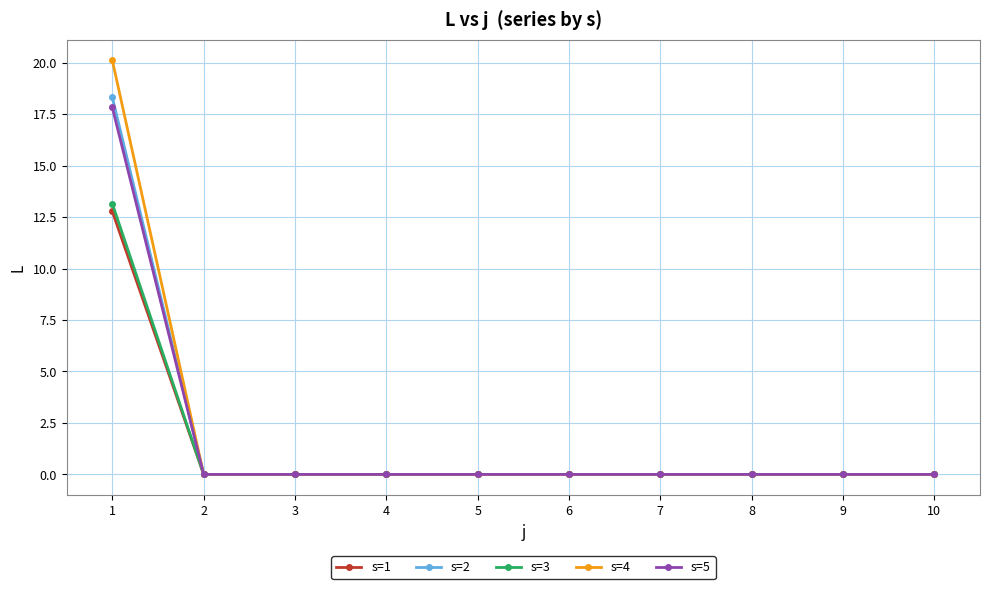

Reading left to right, extract all data points from this chart.

s=1: 12.8	0.0	0.0	0.0	0.0	0.0	0.0	0.0	0.0	0.0
s=2: 18.3	0.0	0.0	0.0	0.0	0.0	0.0	0.0	0.0	0.0
s=3: 13.2	0.0	0.0	0.0	0.0	0.0	0.0	0.0	0.0	0.0
s=4: 20.1	0.0	0.0	0.0	0.0	0.0	0.0	0.0	0.0	0.0
s=5: 17.8	0.0	0.0	0.0	0.0	0.0	0.0	0.0	0.0	0.0